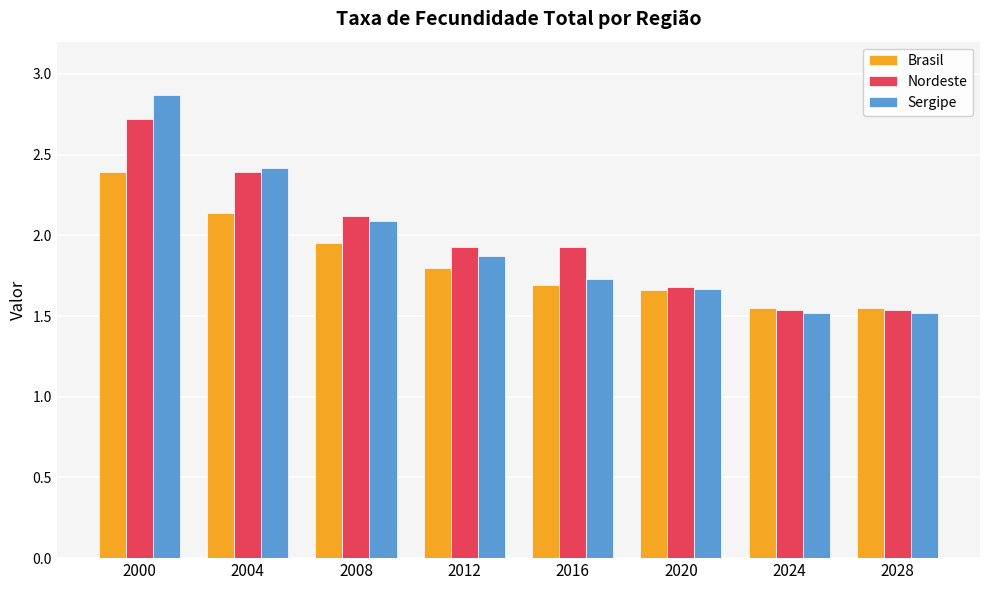

Are the bars grouped side by side (vs. stacked)?

Yes